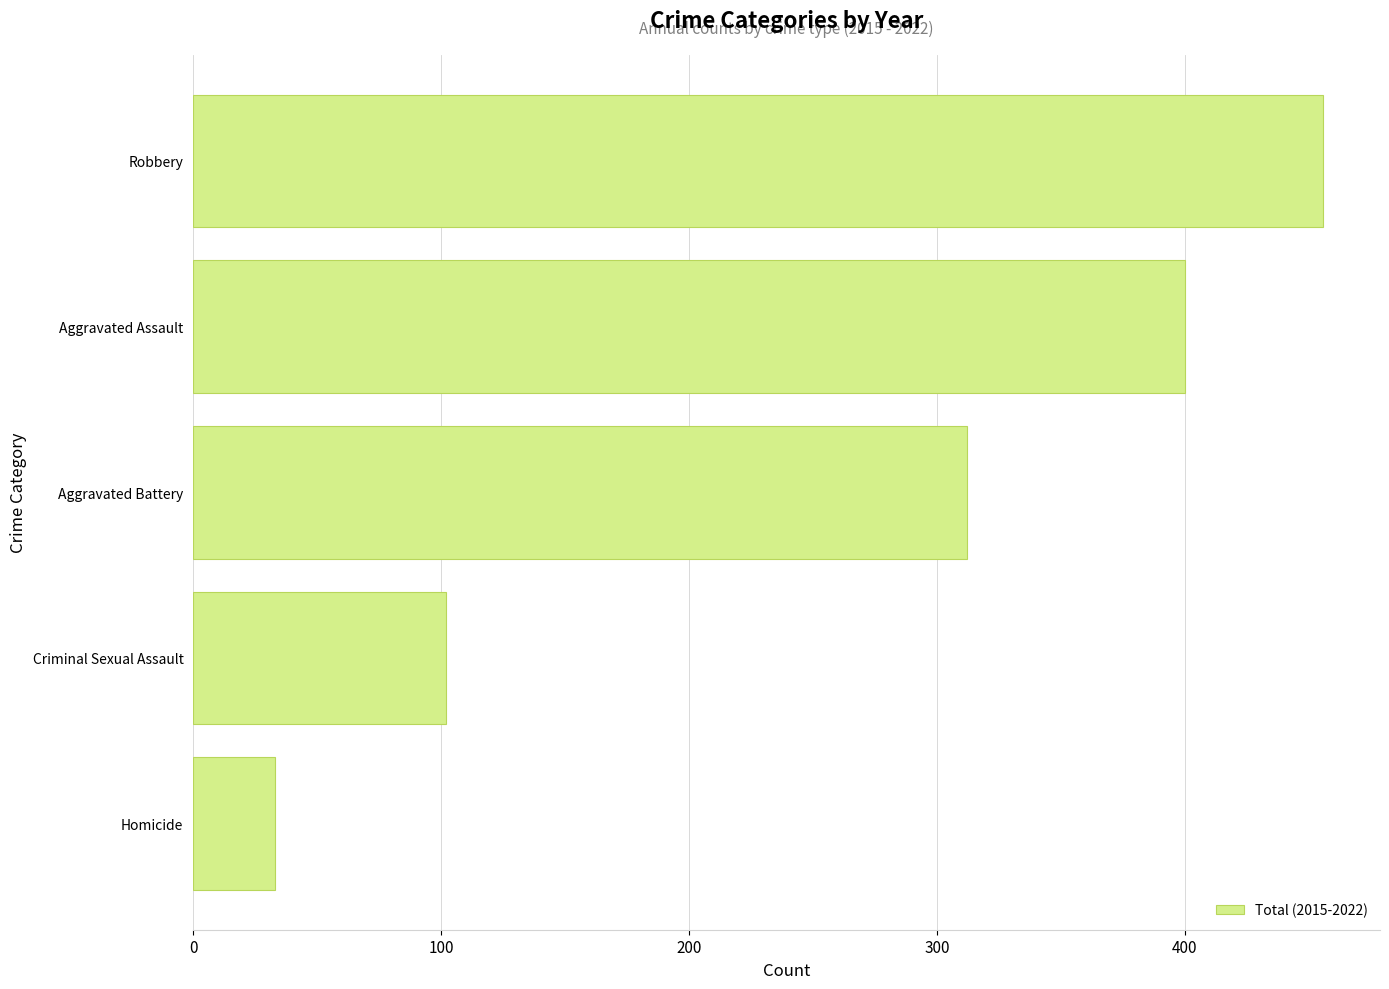

Does the chart contain stacked bars?

No